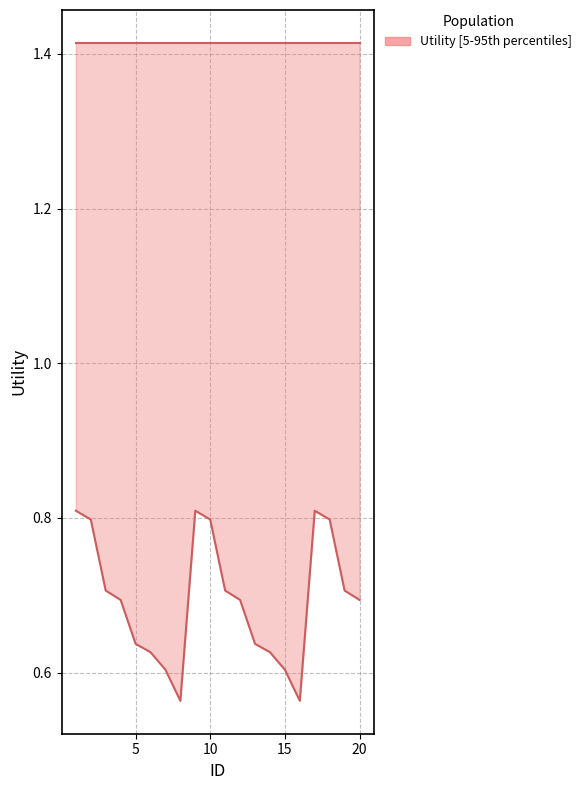

What is the lowest value of the Utility lower bound series?

0.6